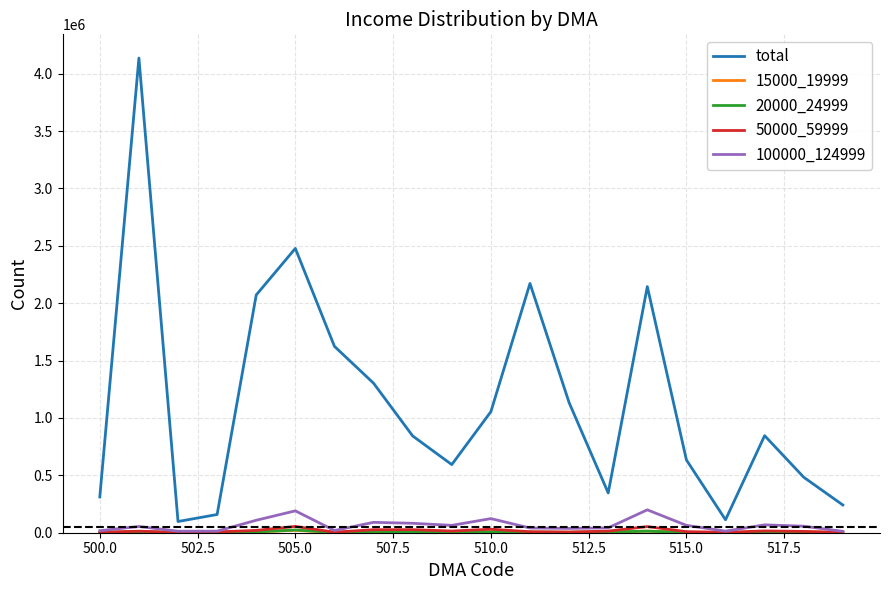

Which series has the largest range (max minus min)?

total